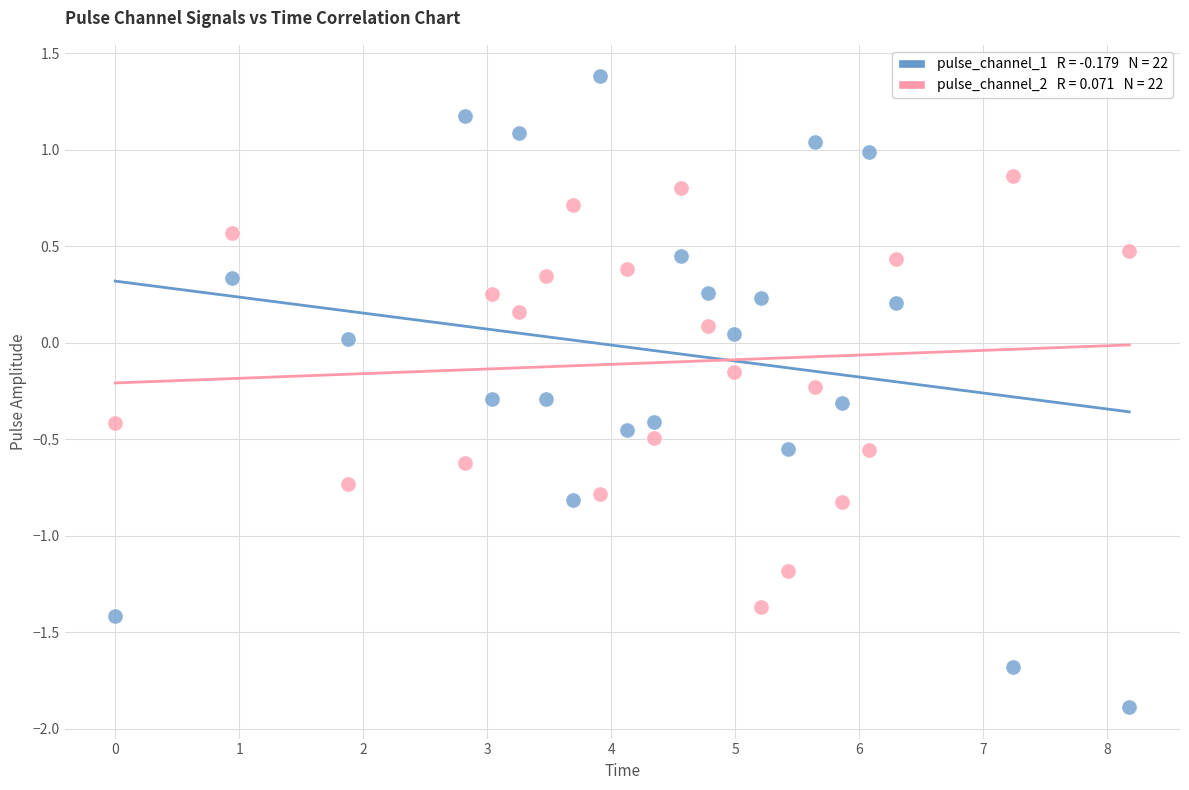

Across all data points, what is the range of X values (max minus min)?

8.2